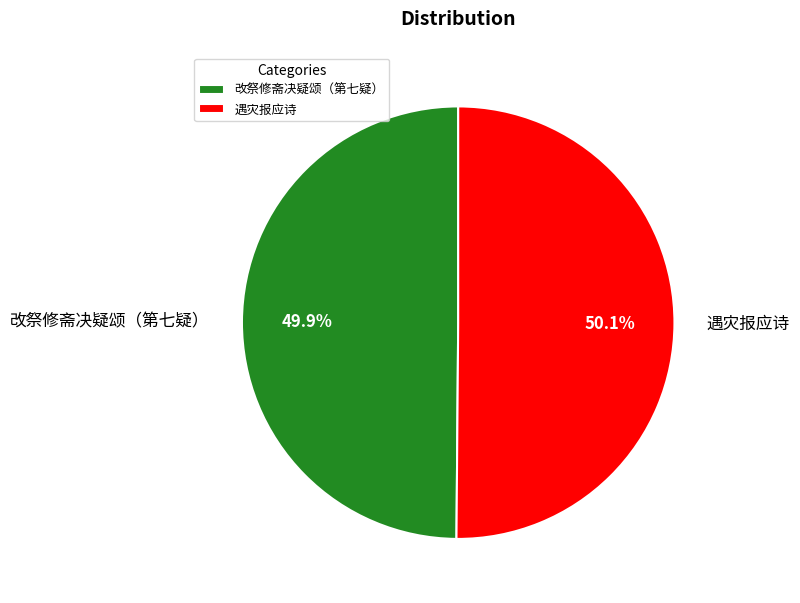

What portion of the pie excludes 遇灾报应诗?

49.9%